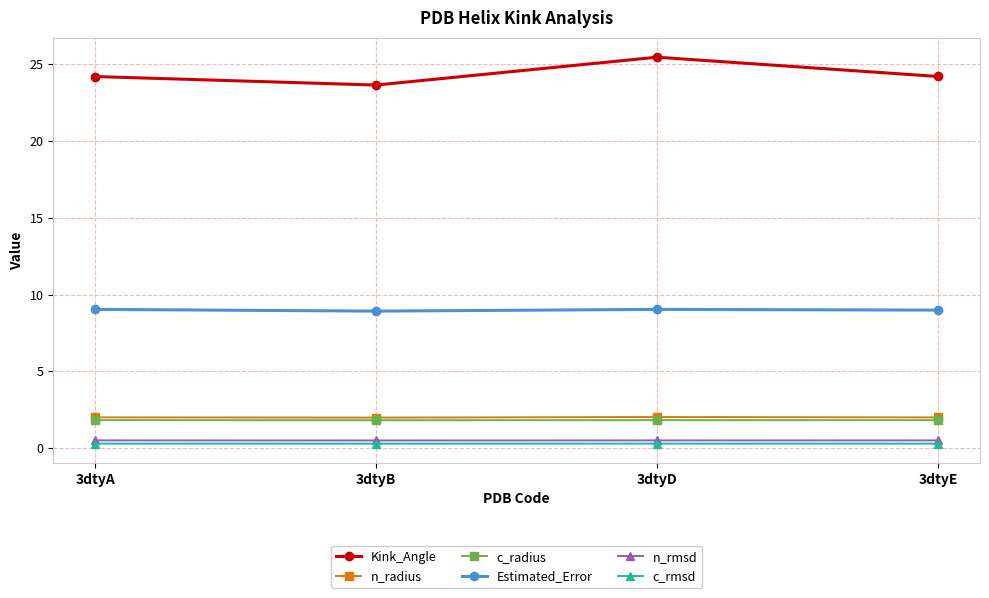

True or false: c_rmsd has more than 2 points higher than both neighbors.

False